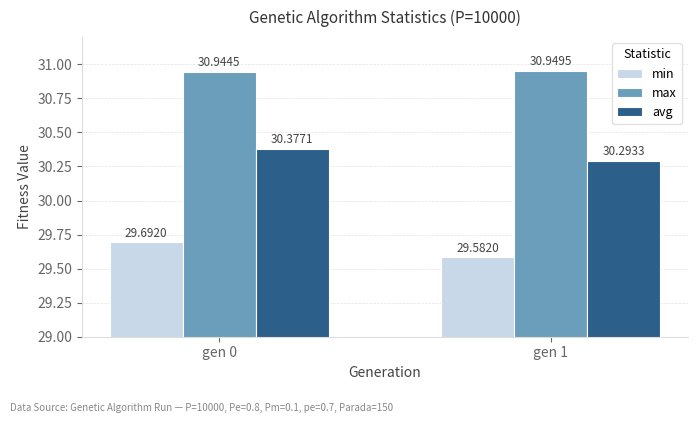

What is the total value across all series at gen 0?

91.0